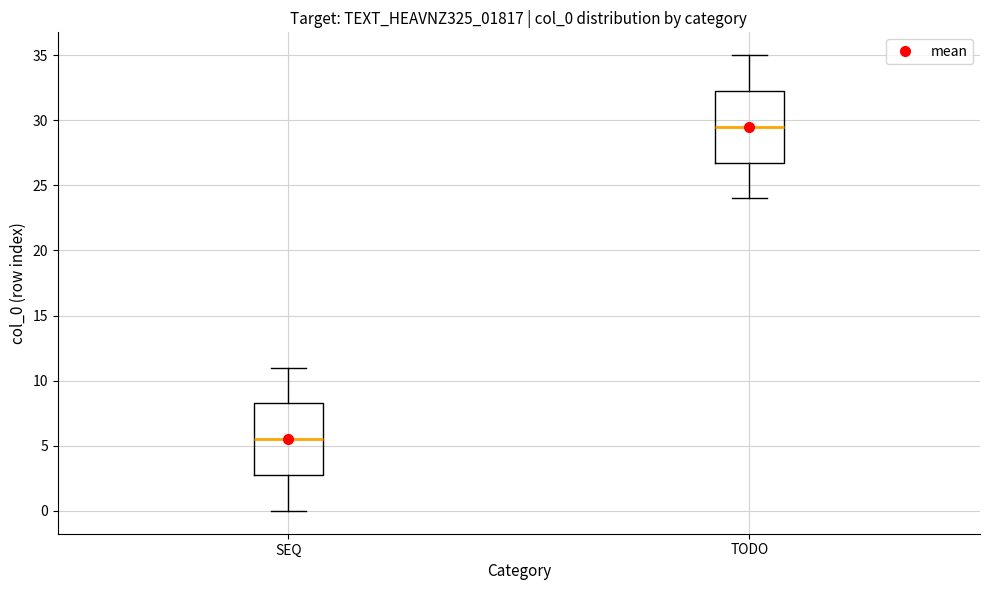

Reading left to right, read every box against the y-axis: the position of its median line, the range the box covers, and the ends of its whiskers. The values are not printed on the chart, so give them approximately, as read against the axis.

SEQ: median 5.5, box 3.0 to 8.5, whiskers 0.0 to 11.0
TODO: median 29.5, box 27.0 to 32.5, whiskers 24.0 to 35.0